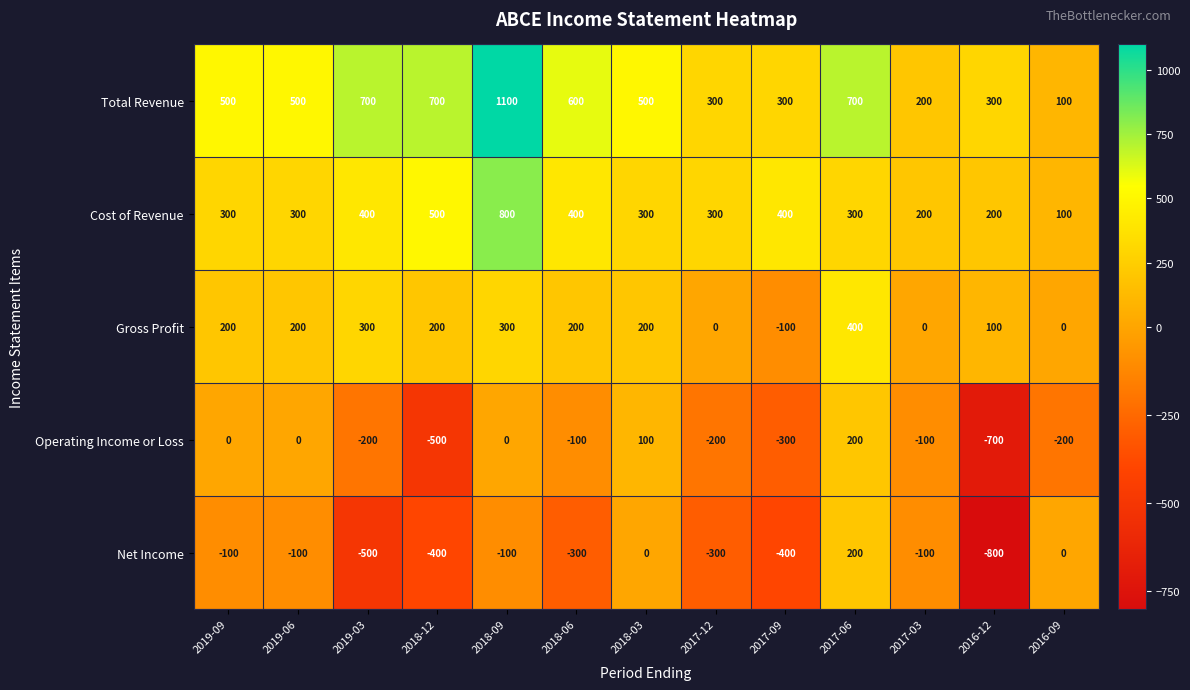

Is the value of Gross Profit at 2019-03 greater than the value of Net Income at 2019-09?

Yes